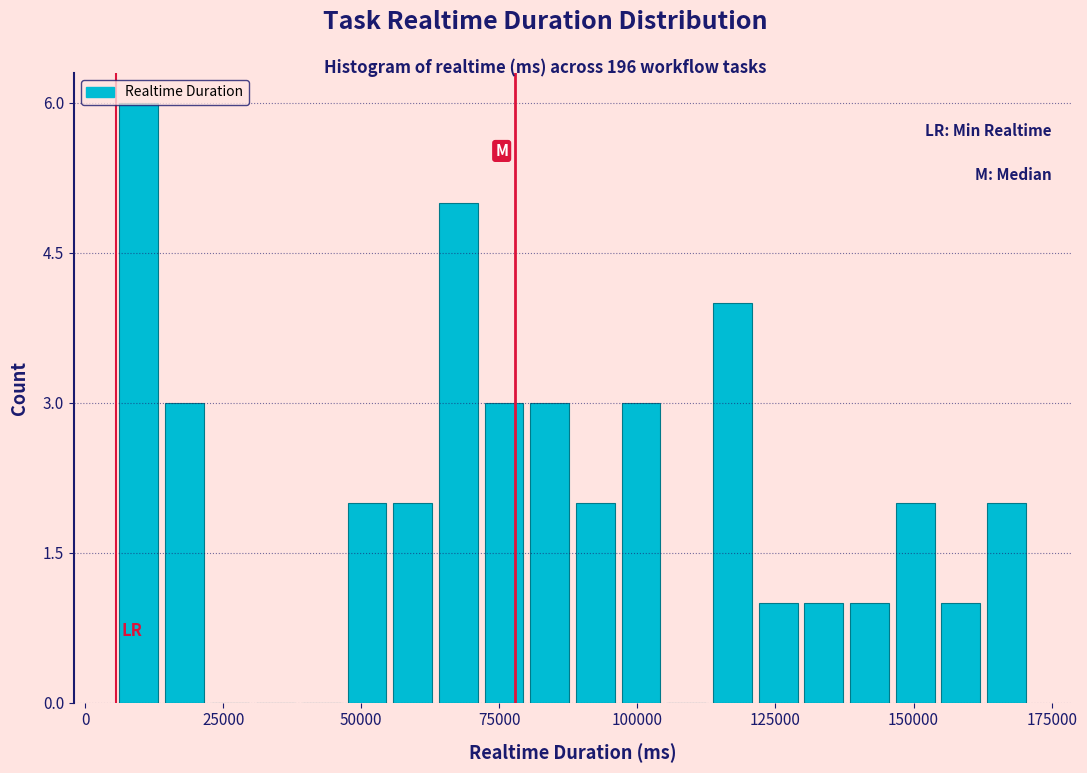

Read against the x-axis, roughly where is the centre of the tallest bar?

10000